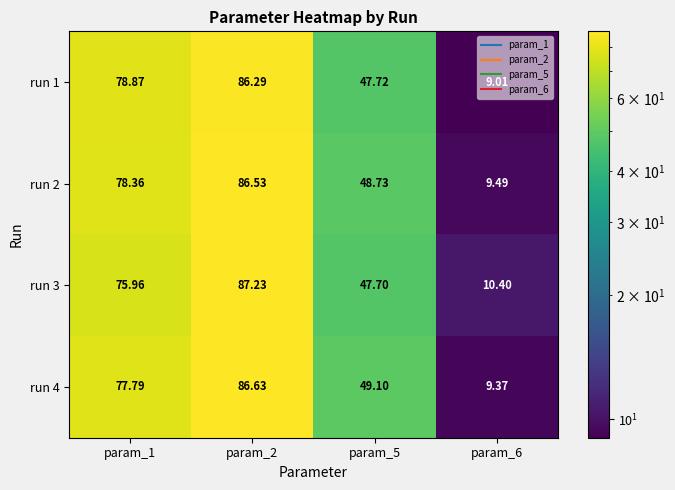

Count the number of data series in this chart.

4